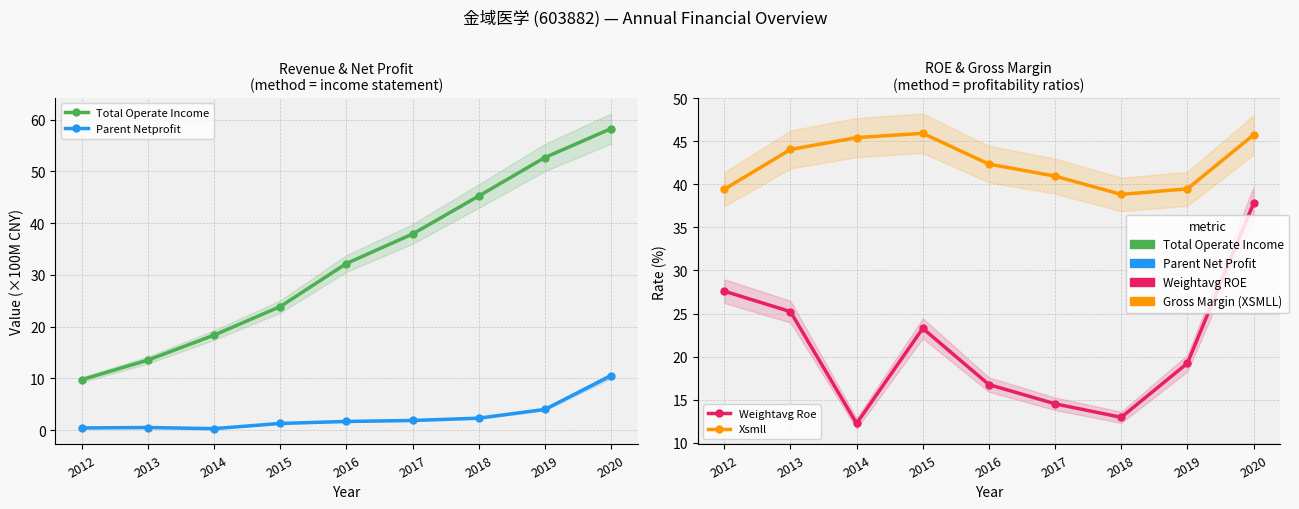

True or false: Weightavg Roe has a value of 21.1 at 2017.

False